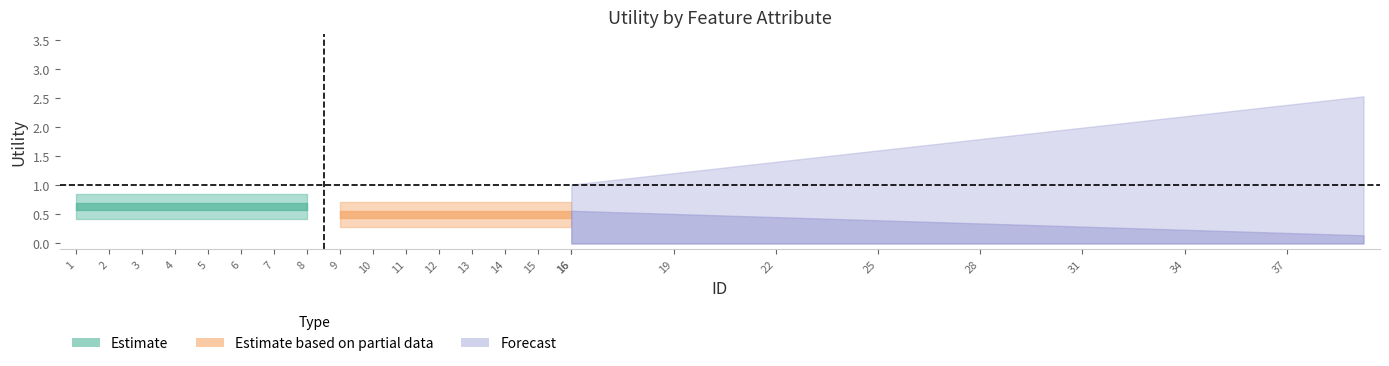

True or false: Estimate and Estimate based on partial data cross at least once.

False